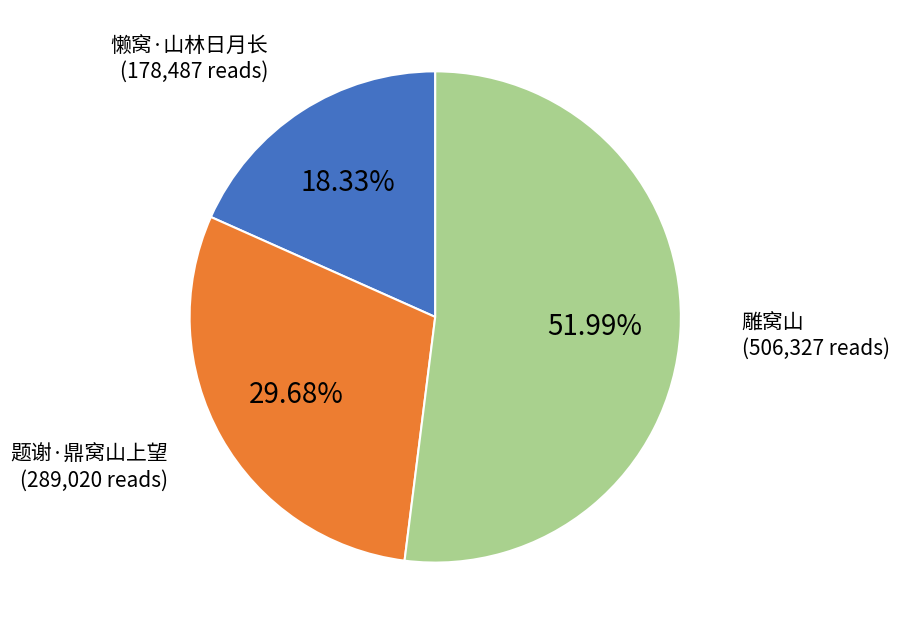

What percentage is the 雕窝山 slice, to the nearest percent?

52%